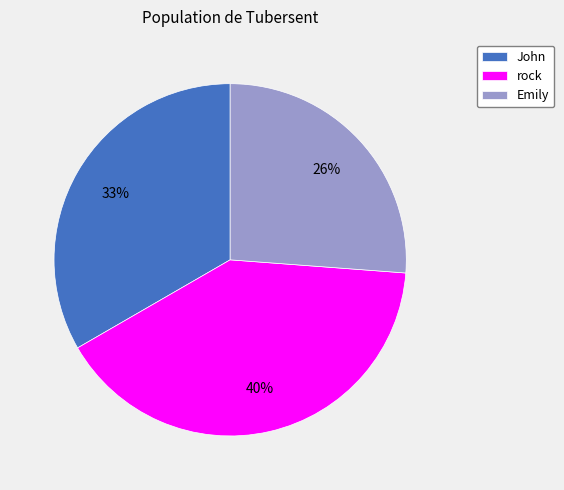

Is there a majority slice in this chart?

No